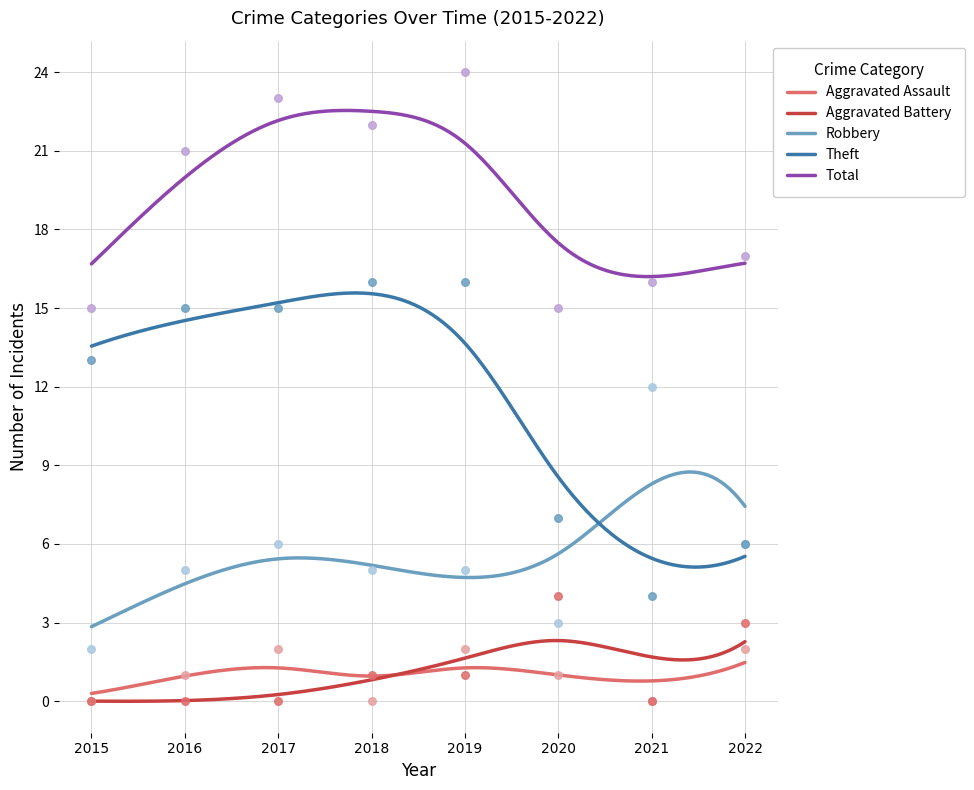

What is the total value across all series at 2022?

34